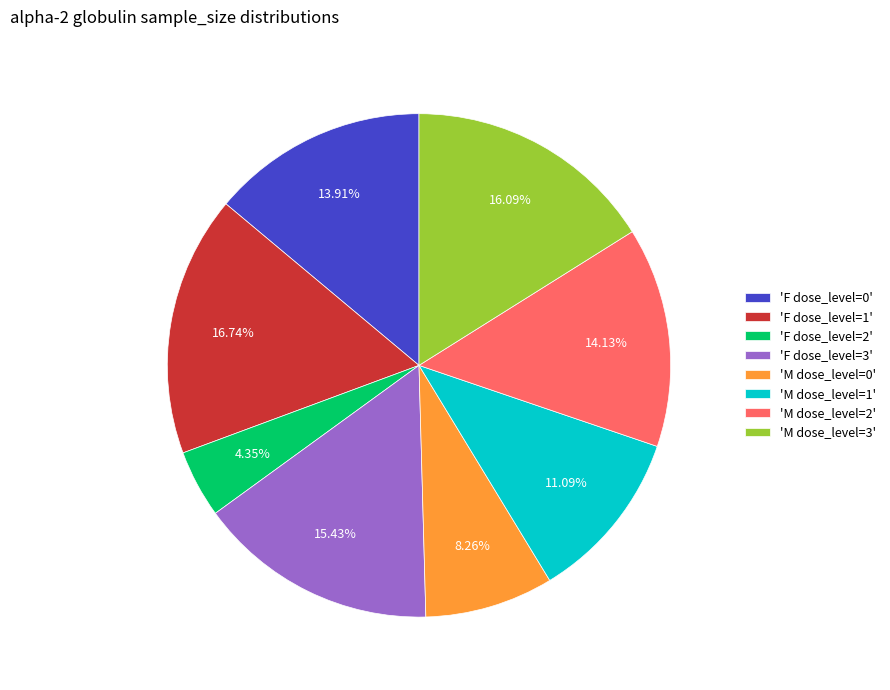

Is the sum of 'F dose_level=3' and 'M dose_level=2' greater than half?

No